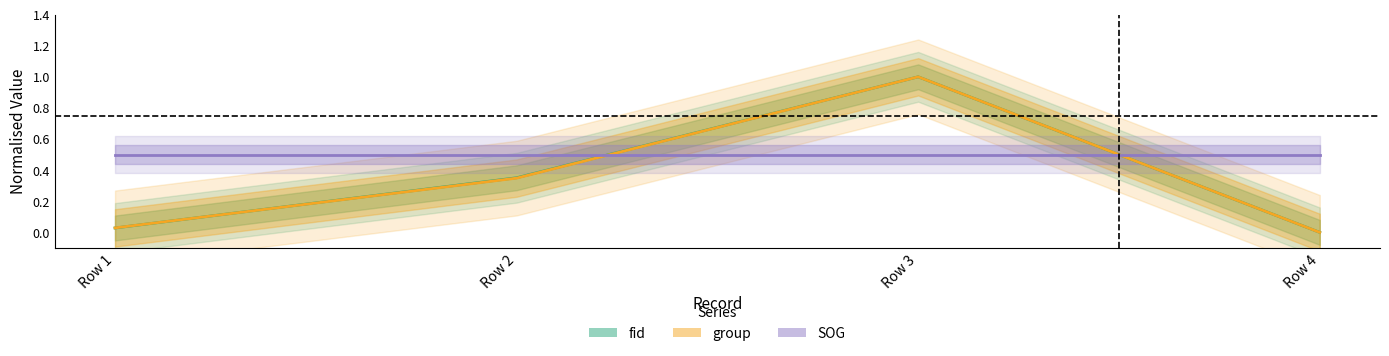

Which series has the widest spread of values?

fid